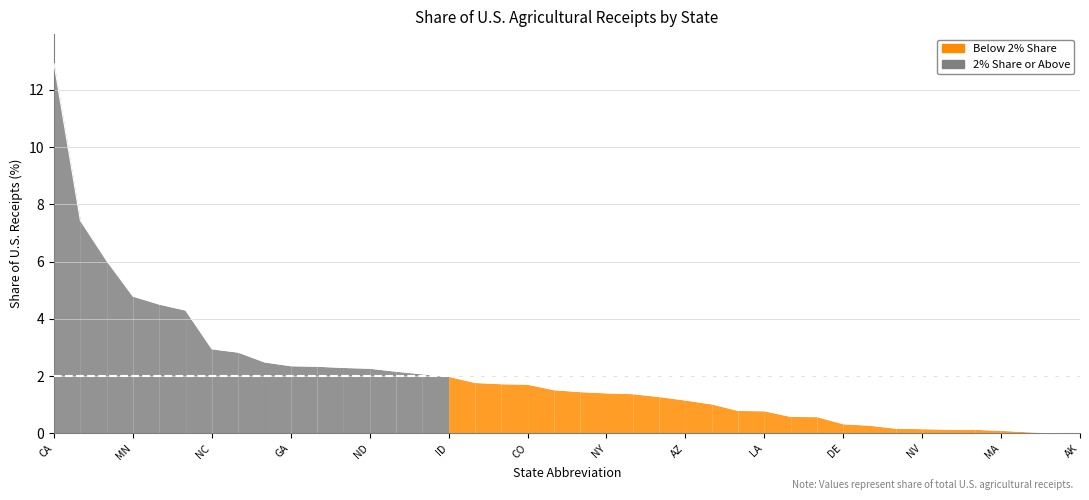

What is the sum of the values at NH and MI?

2.1